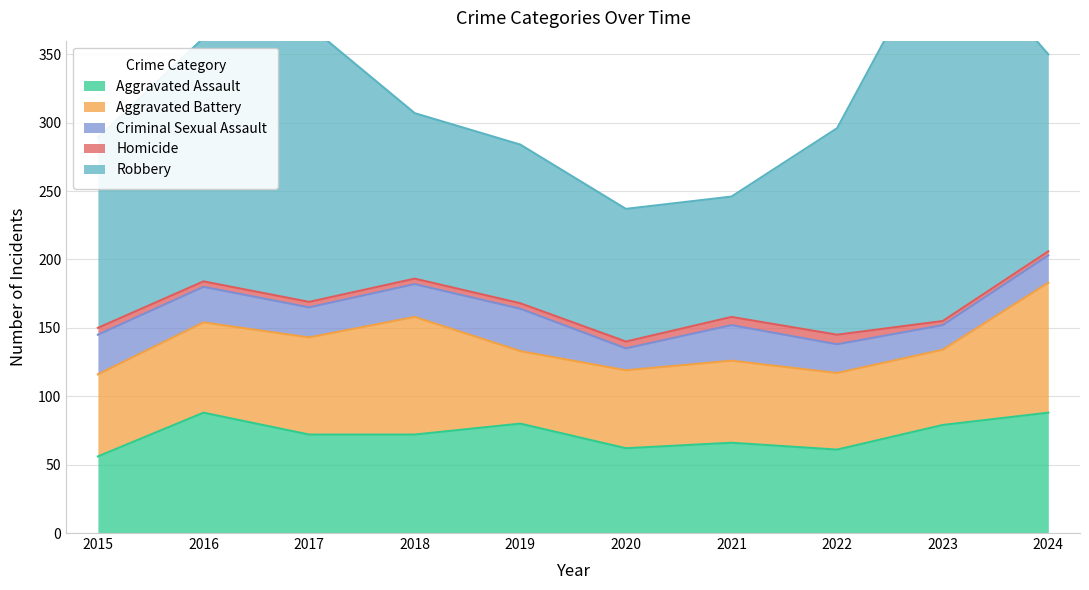

Does the chart display data point markers on the line(s)?

No